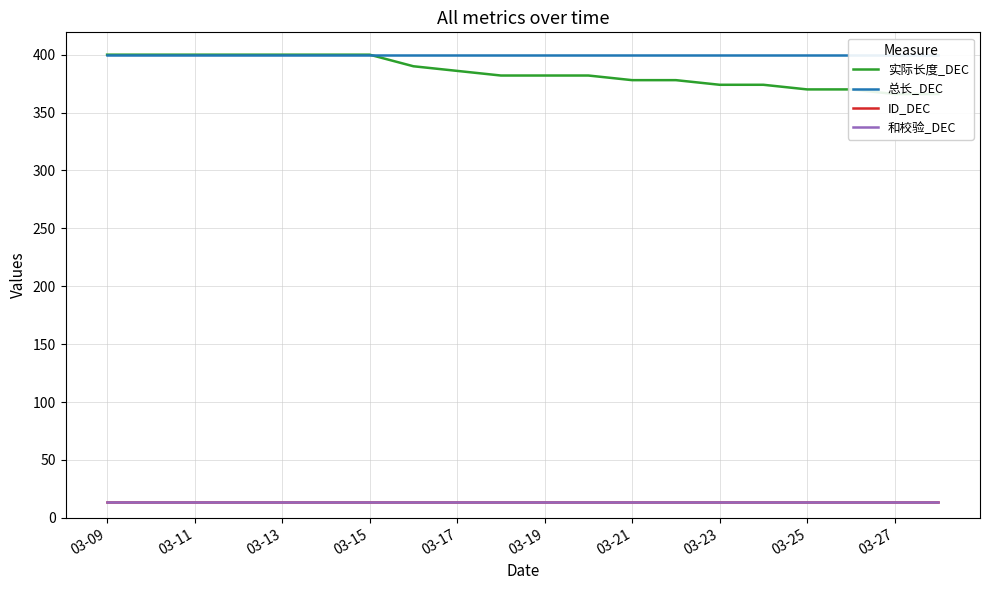

True or false: 总长_DEC has more than 1 points higher than both neighbors.

False